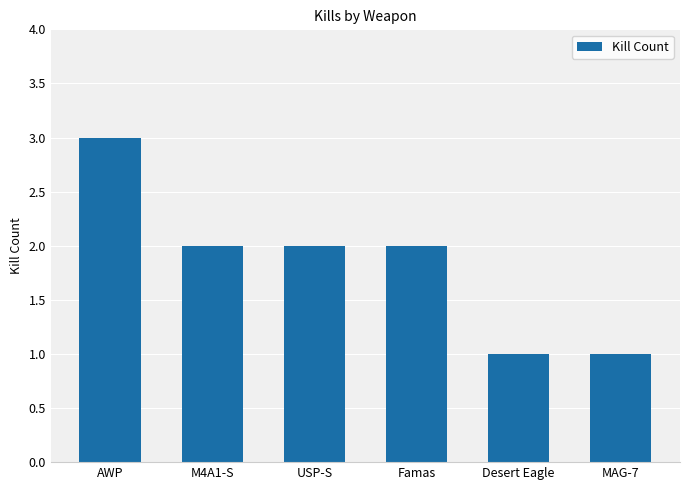

What is the approximate value at Famas?

2